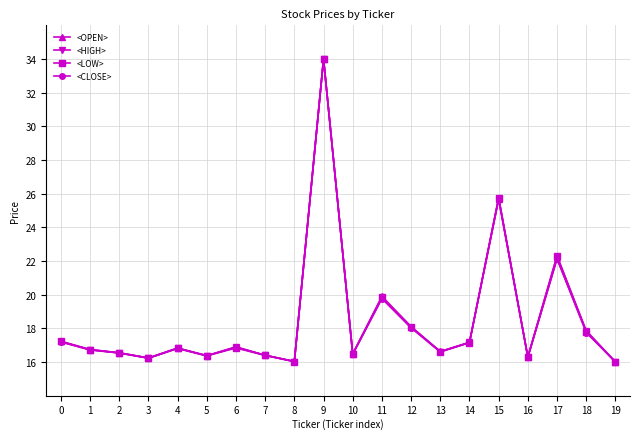

What is the value of the <HIGH> point at the 16th from the left?

25.7